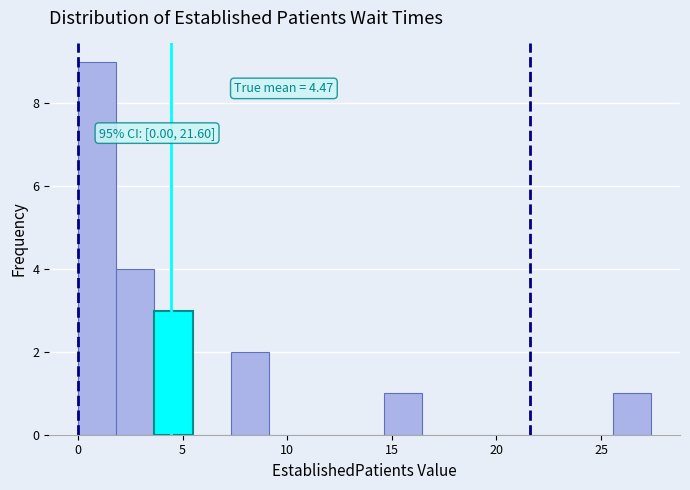

Around what value on the x-axis is the tallest bar? Give the approximate position of its centre, as read against the axis.

1.0